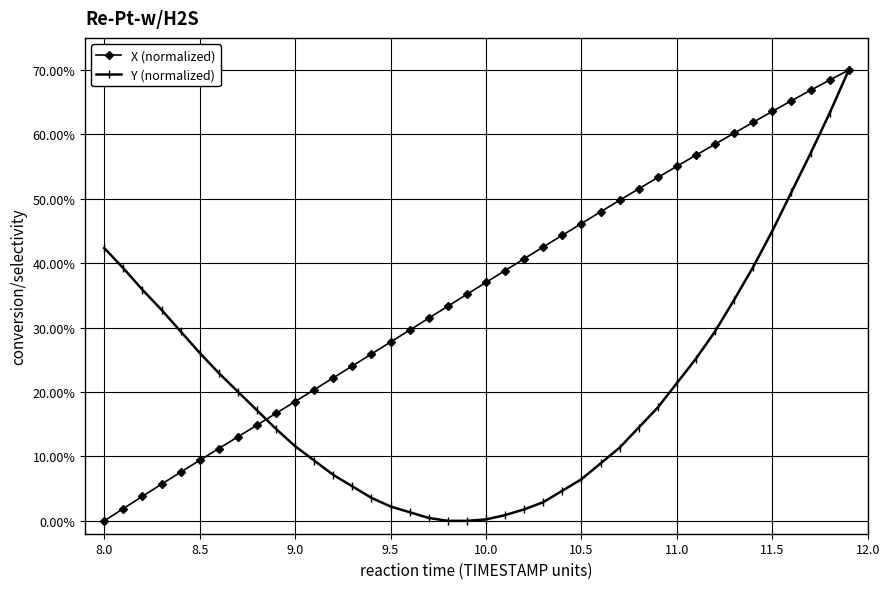

What is the difference between the maximum and minimum values in the Y (normalized) series?

0.7